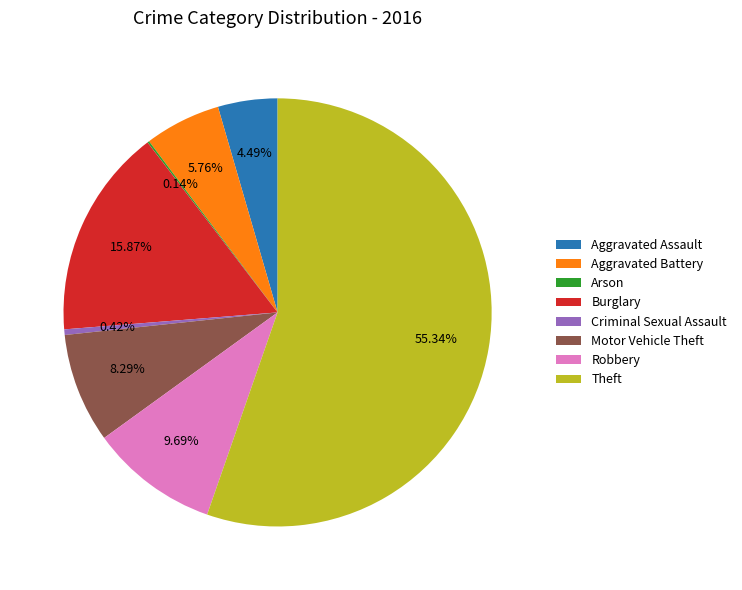

True or false: Robbery accounts for 10% of the total.

True